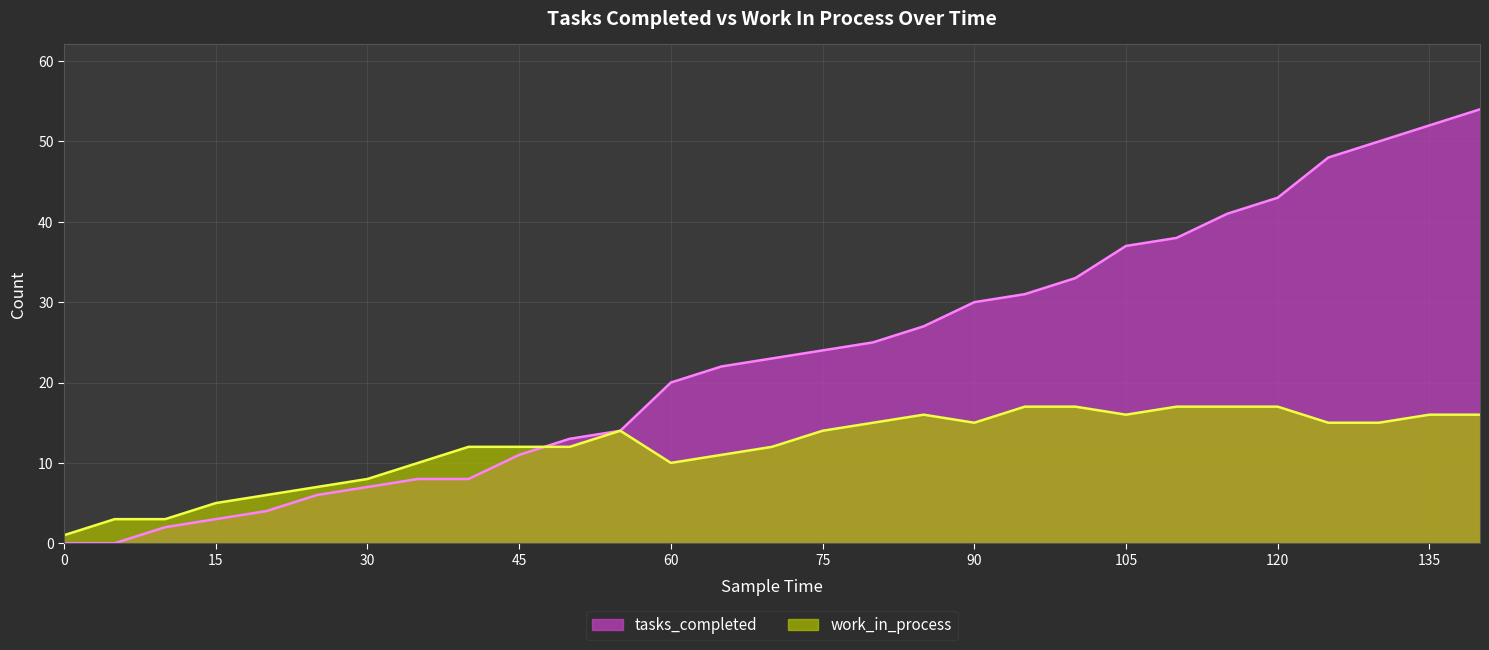

What is the average value of the work_in_process series?

12